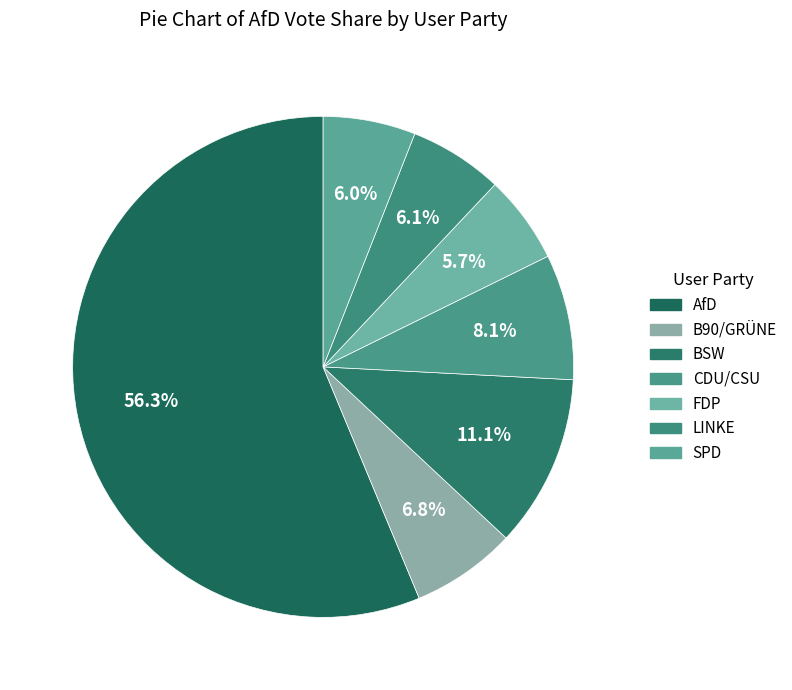

How many slices are in this pie chart?

7